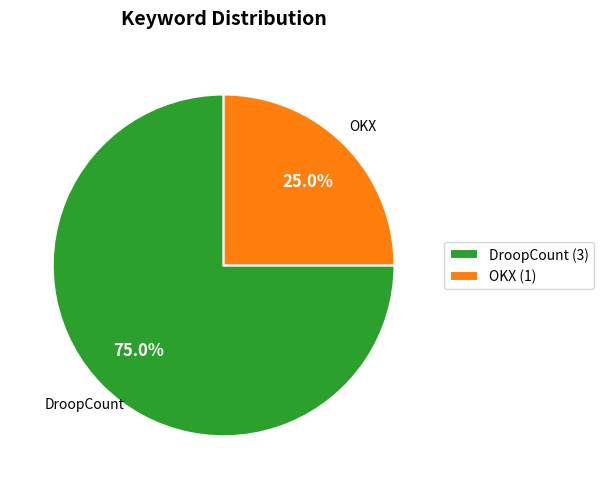

To the nearest percent, what is the average slice percentage?

50%